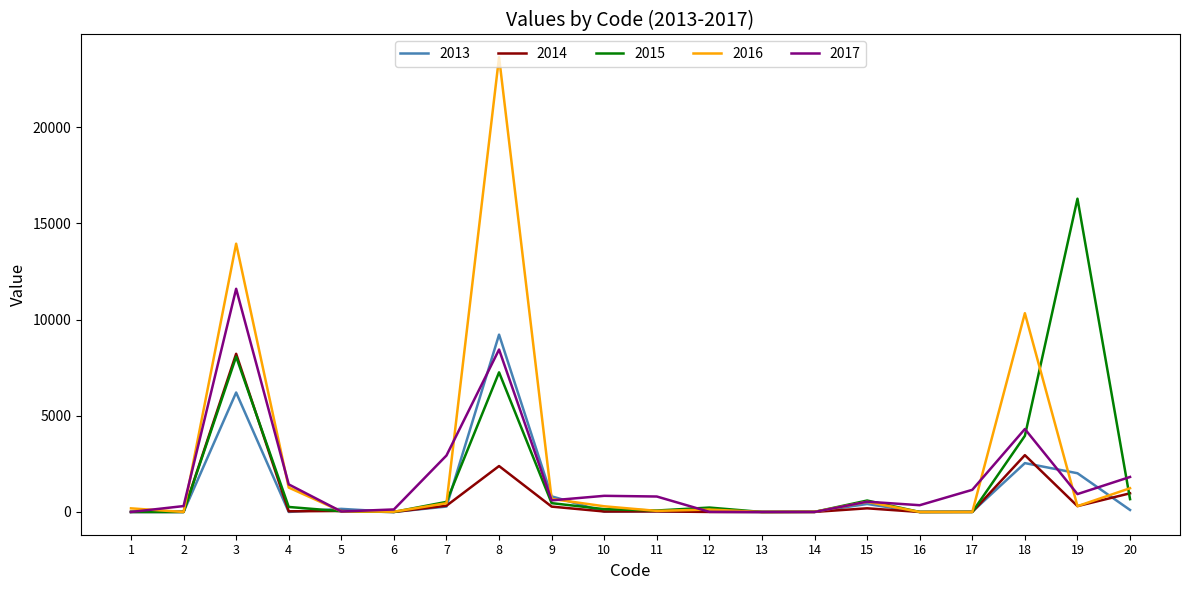

True or false: 2014 and 2015 intersect in this chart.

True